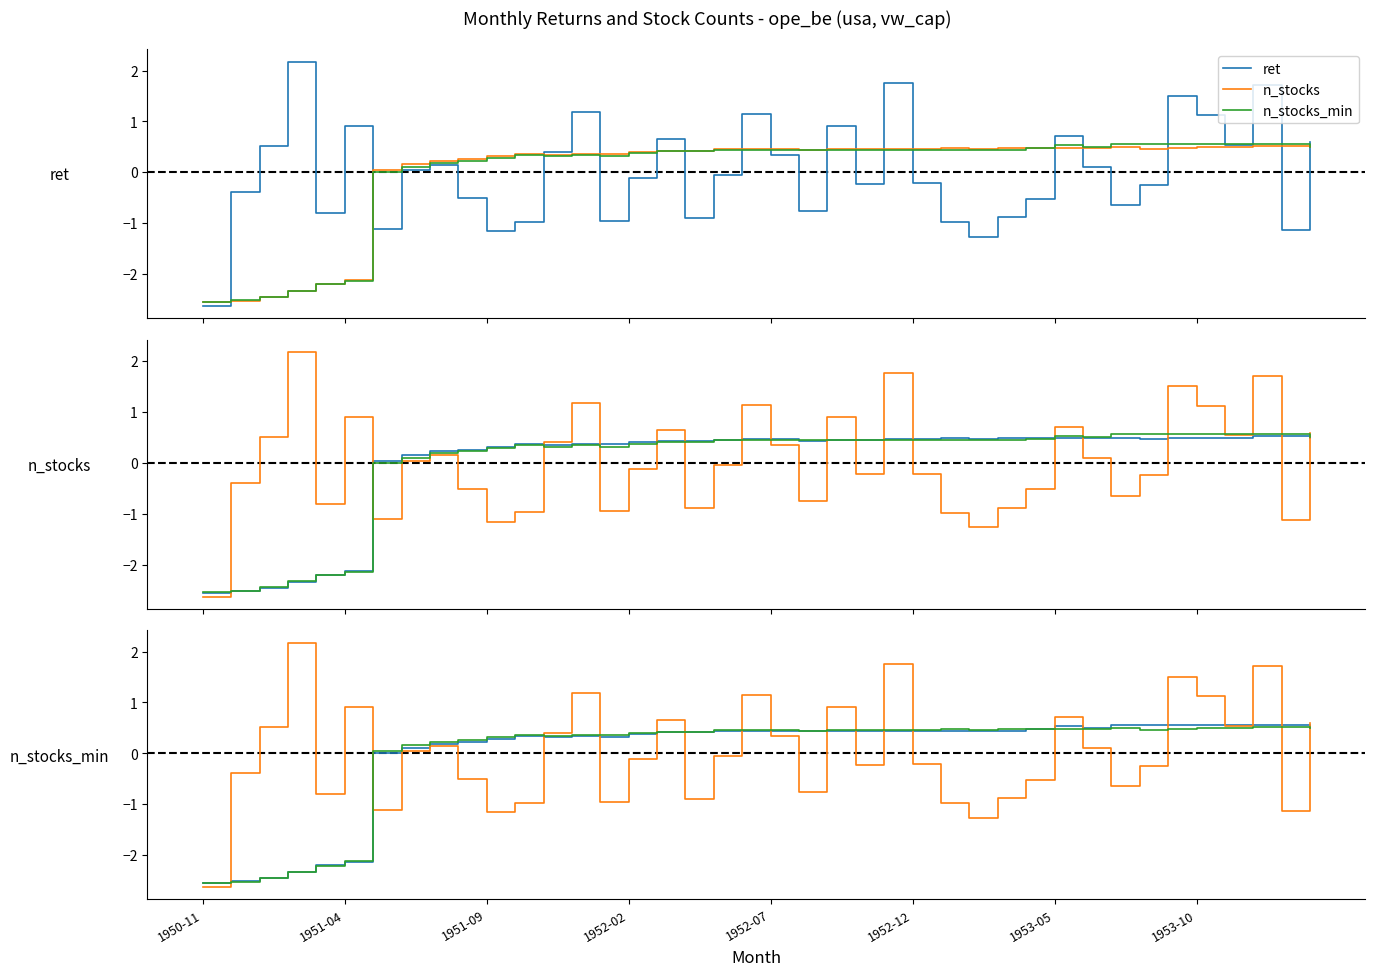

At how many categories does at least one series exceed 0?

37